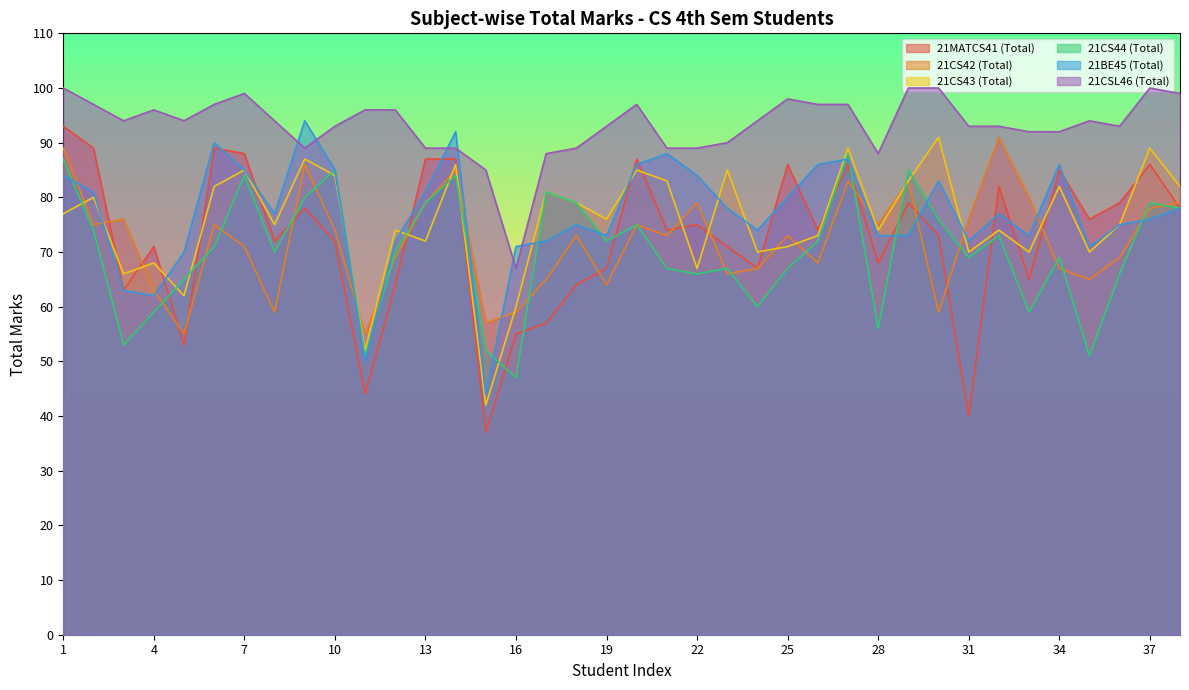

What are all the series names shown in the legend?

21MATCS41 (Total), 21CS42 (Total), 21CS43 (Total), 21CS44 (Total), 21BE45 (Total), 21CSL46 (Total)